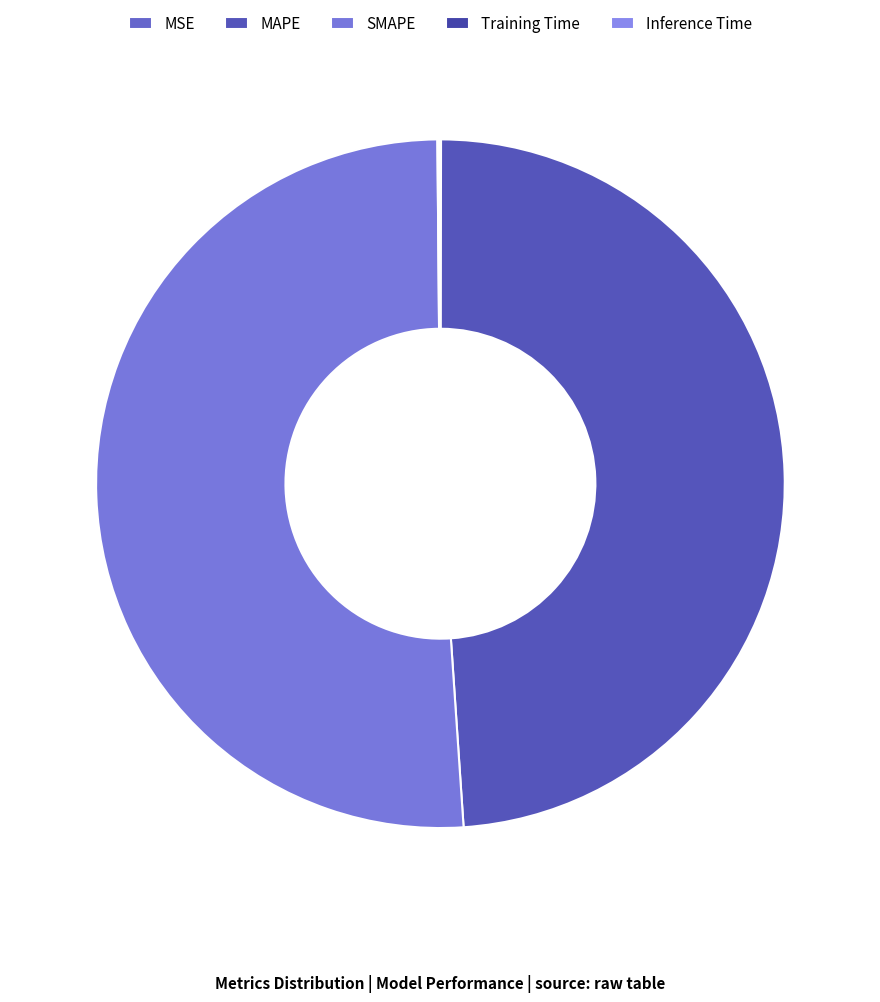

Is it true that MSE is 0% of the pie?

True